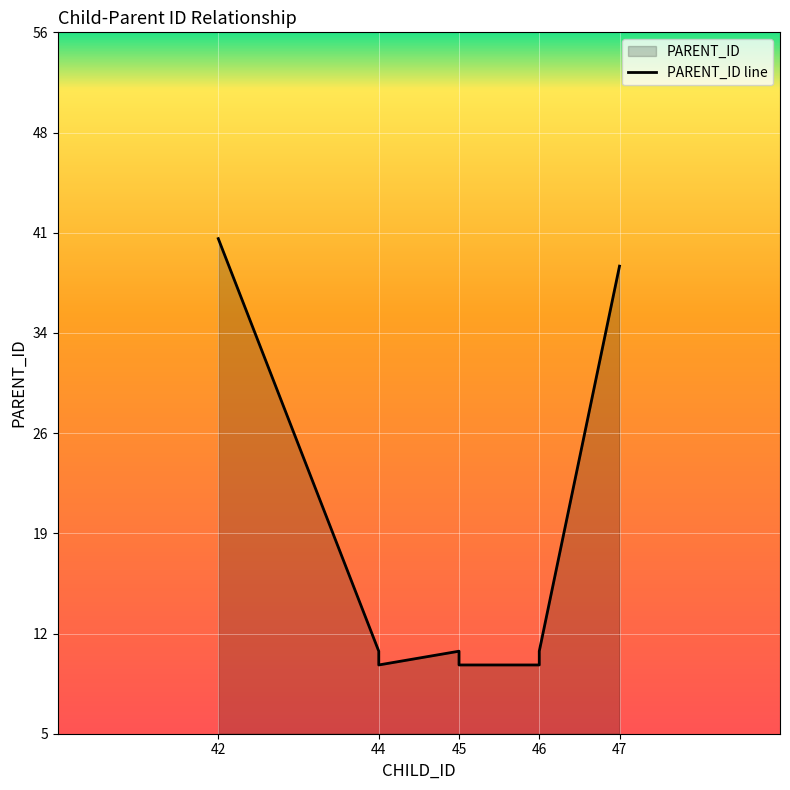

The chart shows a value of 3 at 44. True or false?

False